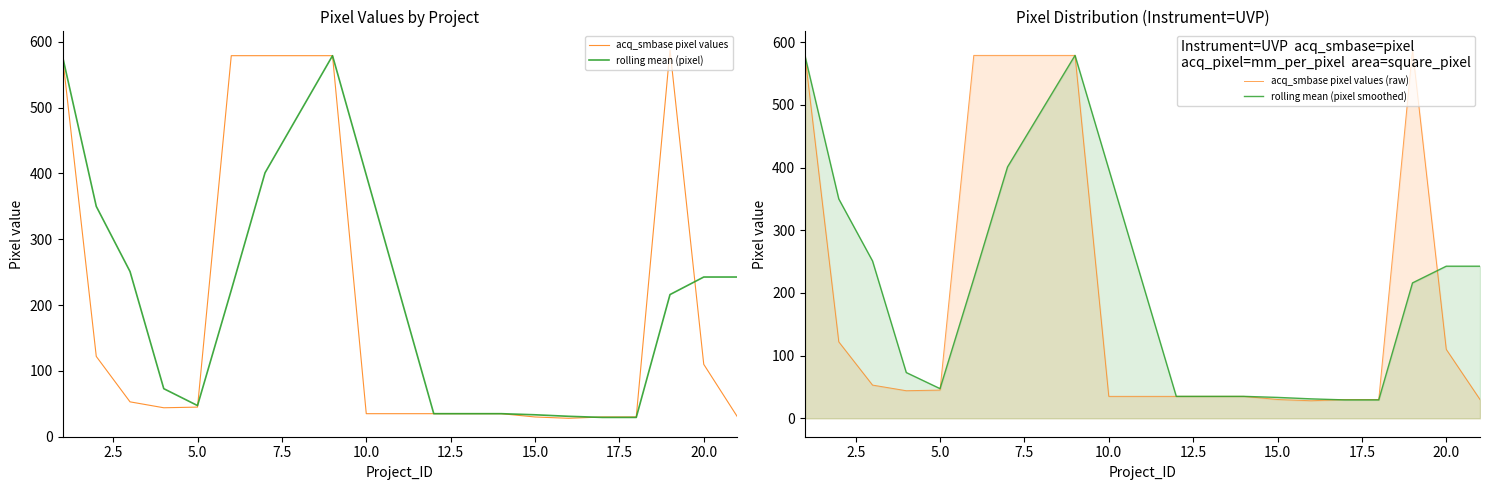

Is it true that rolling mean (pixel) equals 33.3 at 15.0?

True